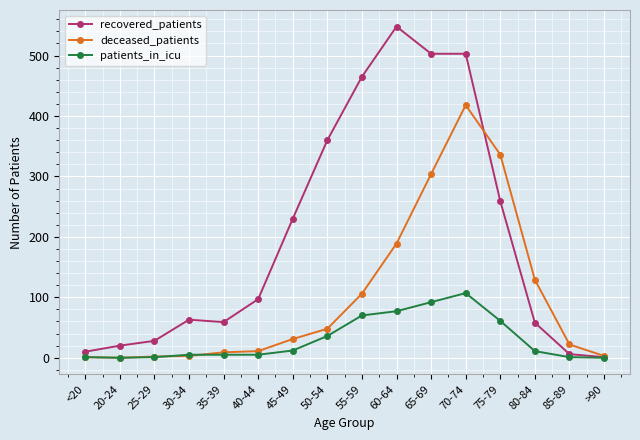

What is the spread (max minus min) of values at 75-79?

275